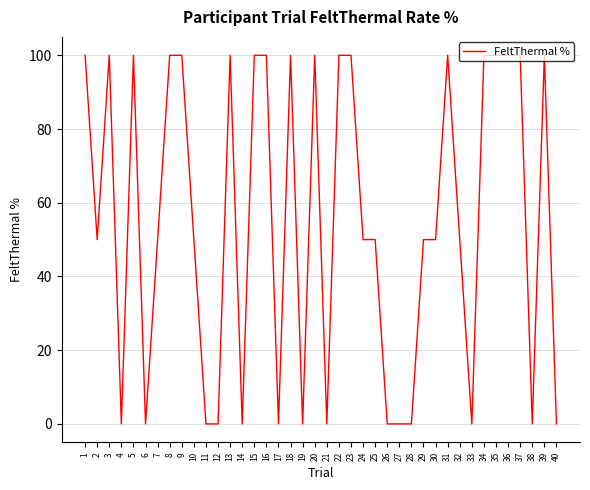

How many lines are shown in the chart?

1